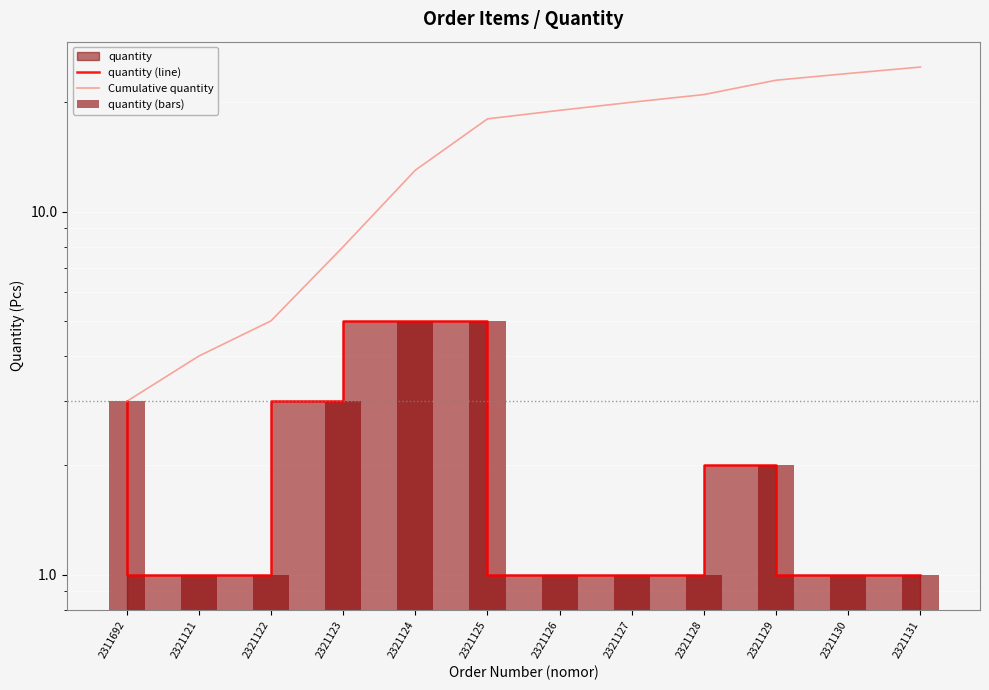

The value of quantity (bars) at 2321124 is 9. True or false?

False